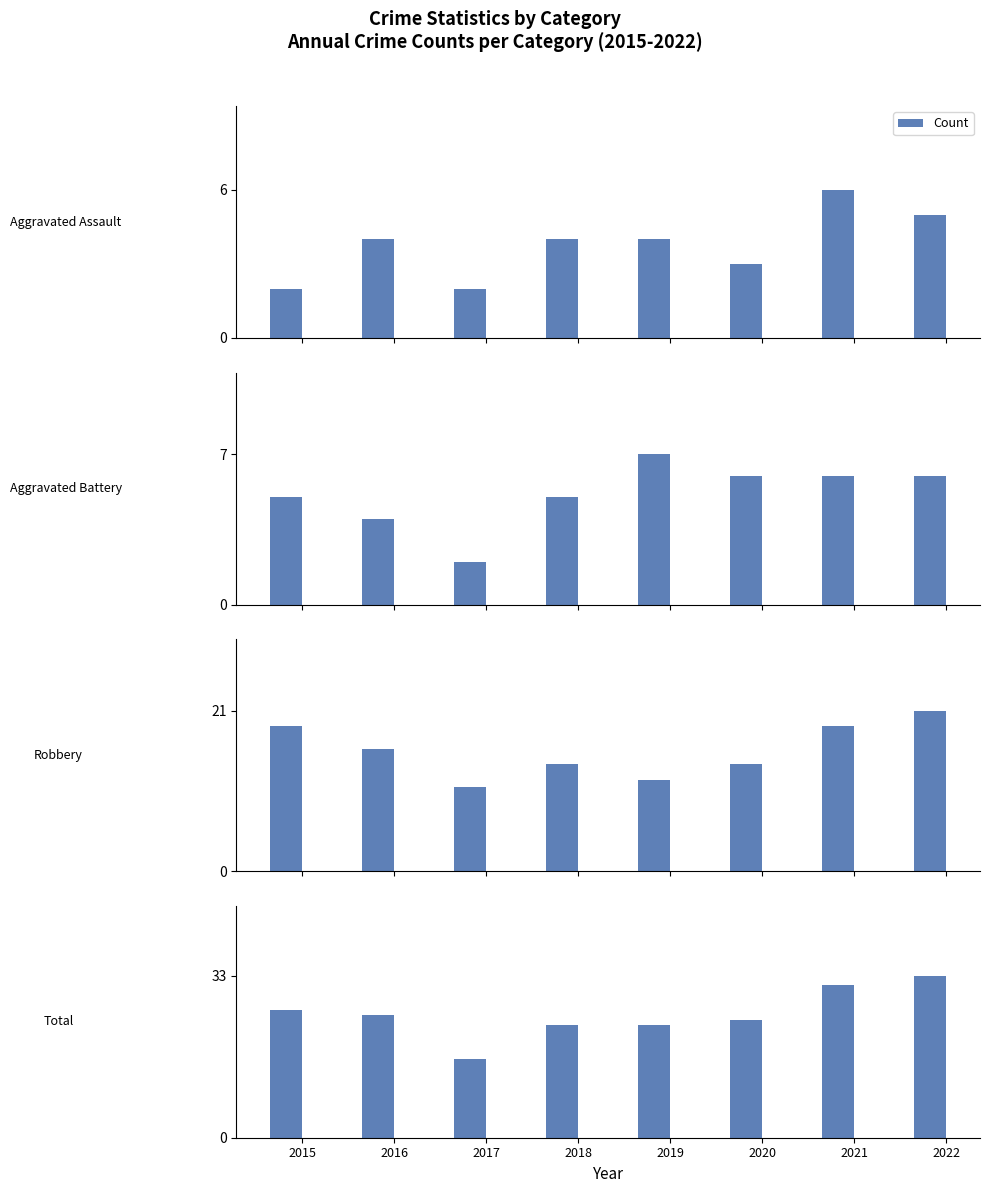

How many data points are less than 25?

4